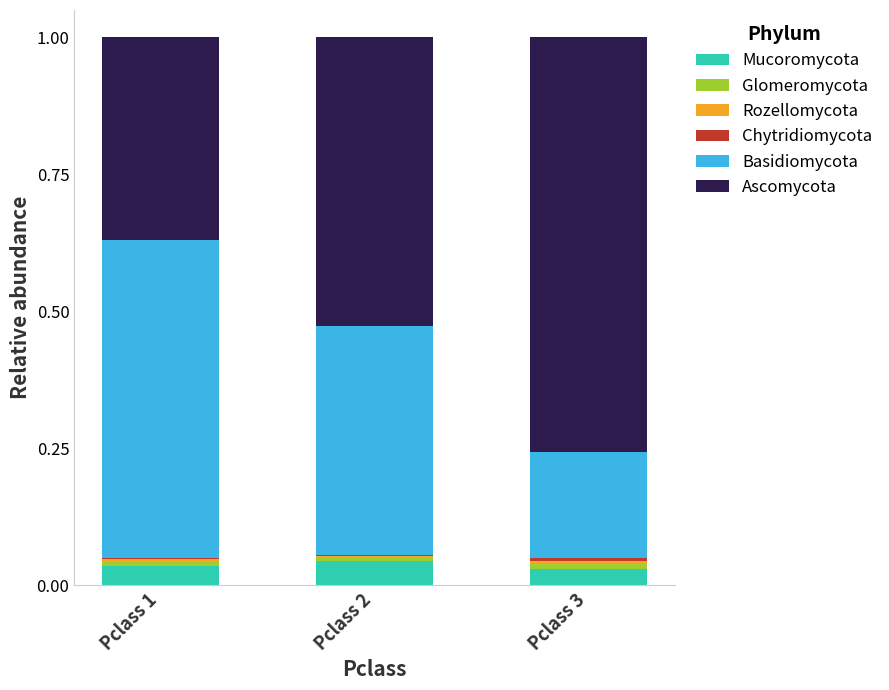

True or false: Mucoromycota has a value of 0.0 at Pclass 1.

True